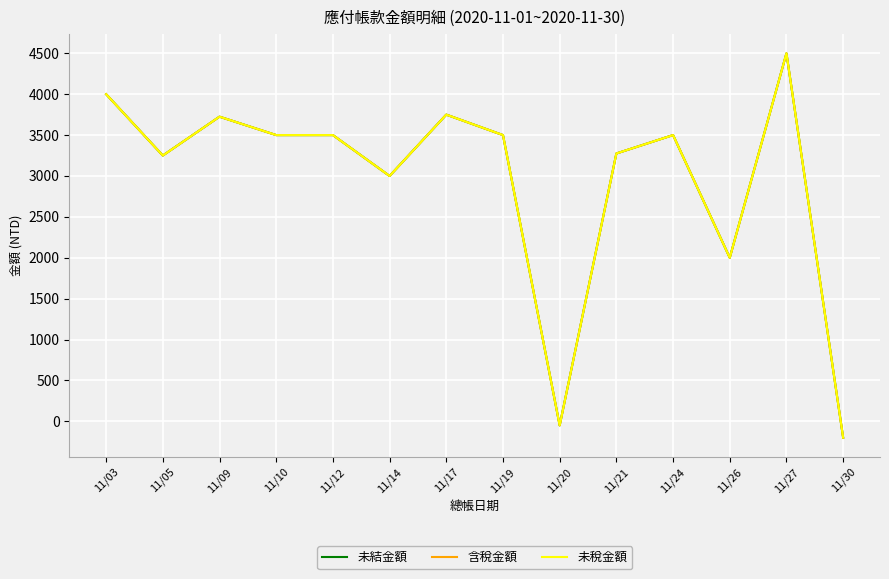

In 未結金額, how many points are lower than both neighbors (excluding endpoints)?

4